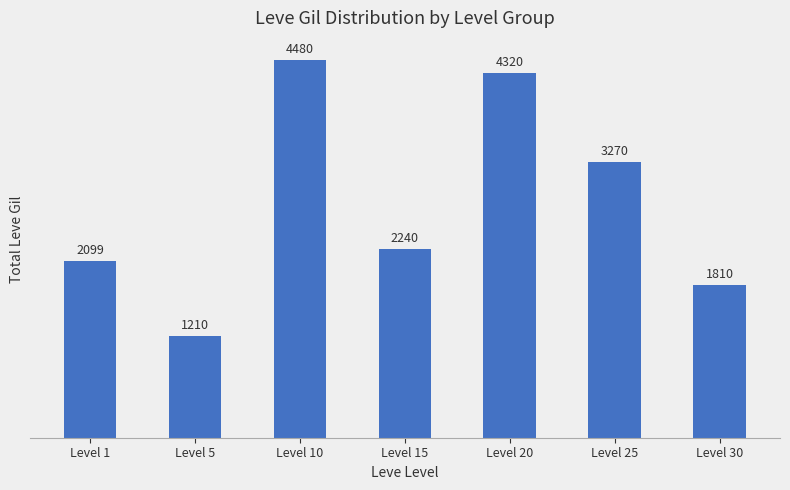

What is the change in value from Level 25 to Level 30?

-1460